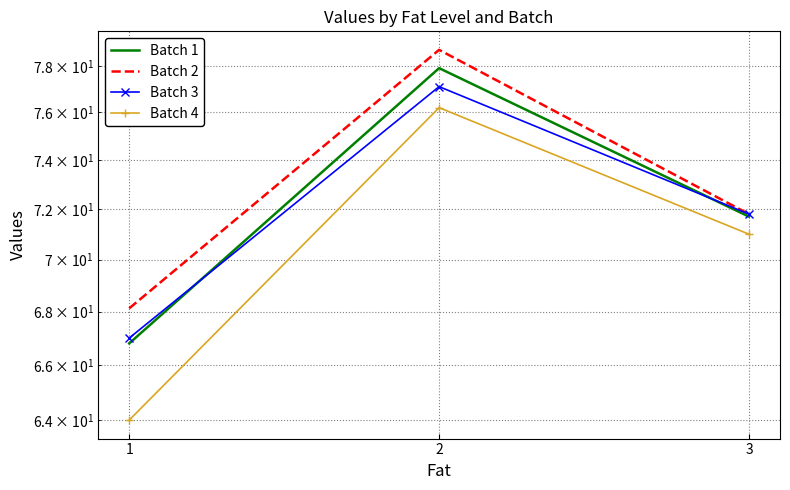

Reading right to left, list all the values displayed in this chart.

Batch 1: 71.7	77.9	66.8
Batch 2: 71.8	78.7	68.1
Batch 3: 71.8	77.1	67.0
Batch 4: 71.0	76.2	64.0